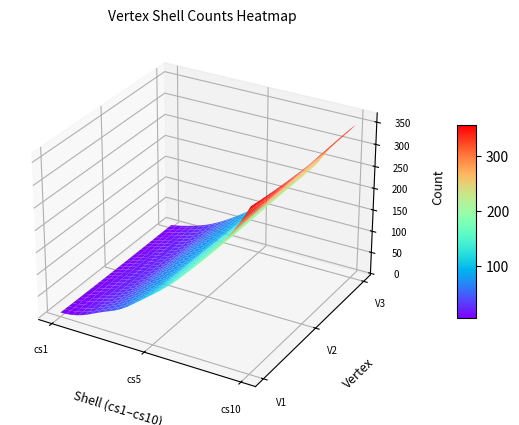

Is the value of V2 at cs8 greater than the value of V3 at cs2?

Yes